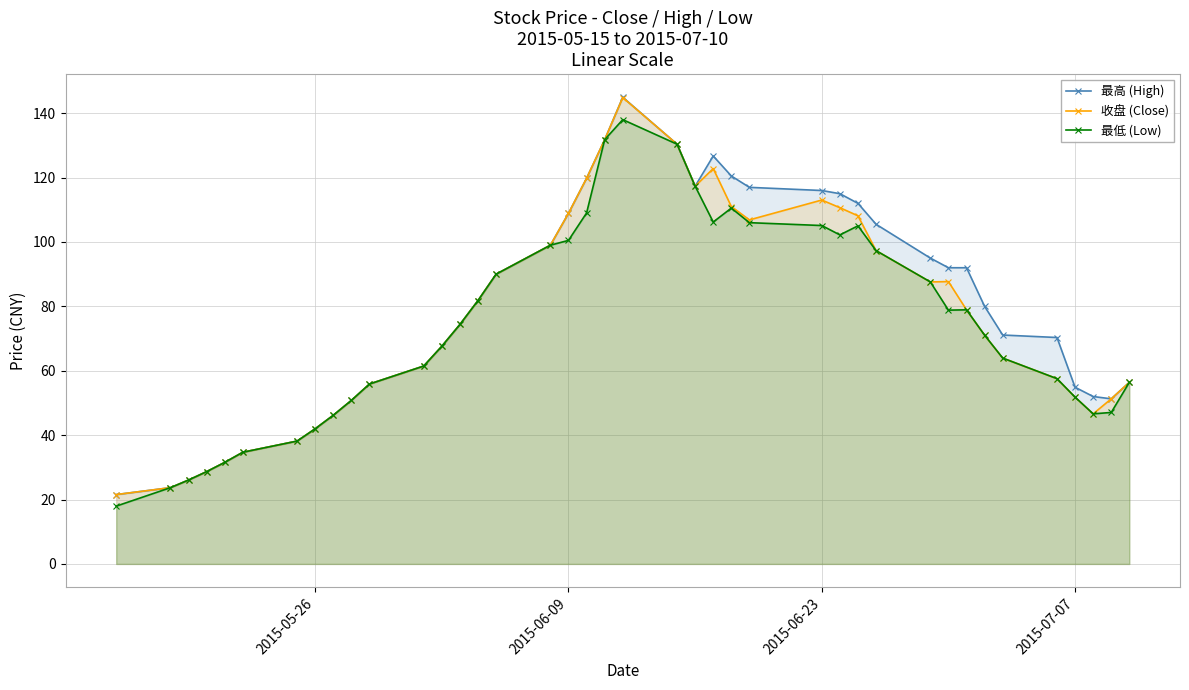

What is the total value across all series at 2015-06-09?

318.3